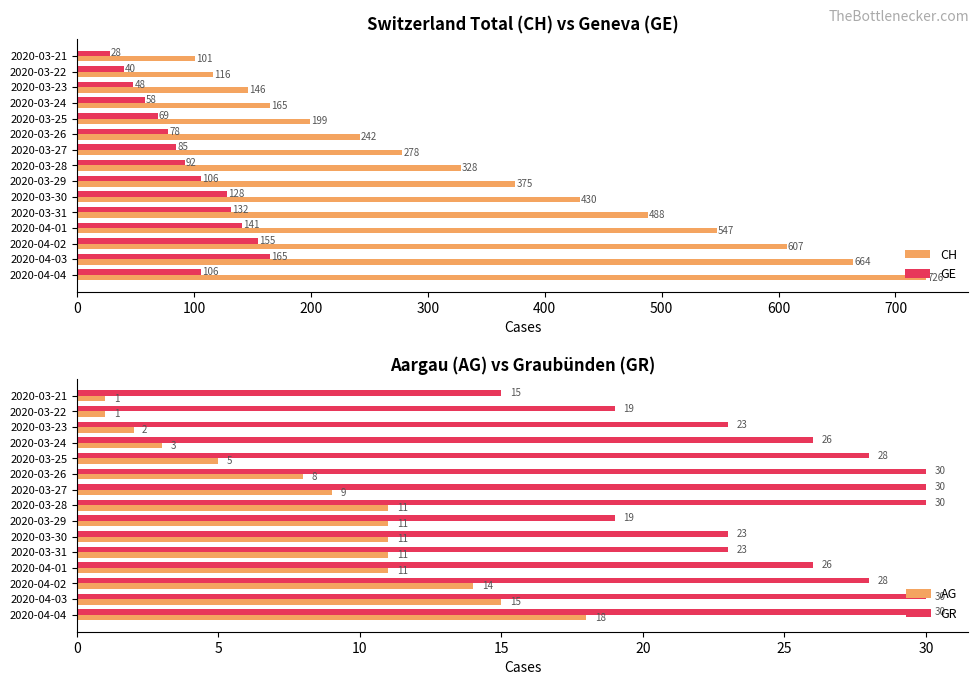

What is the value of the AG bar at the 15th from the left?

18